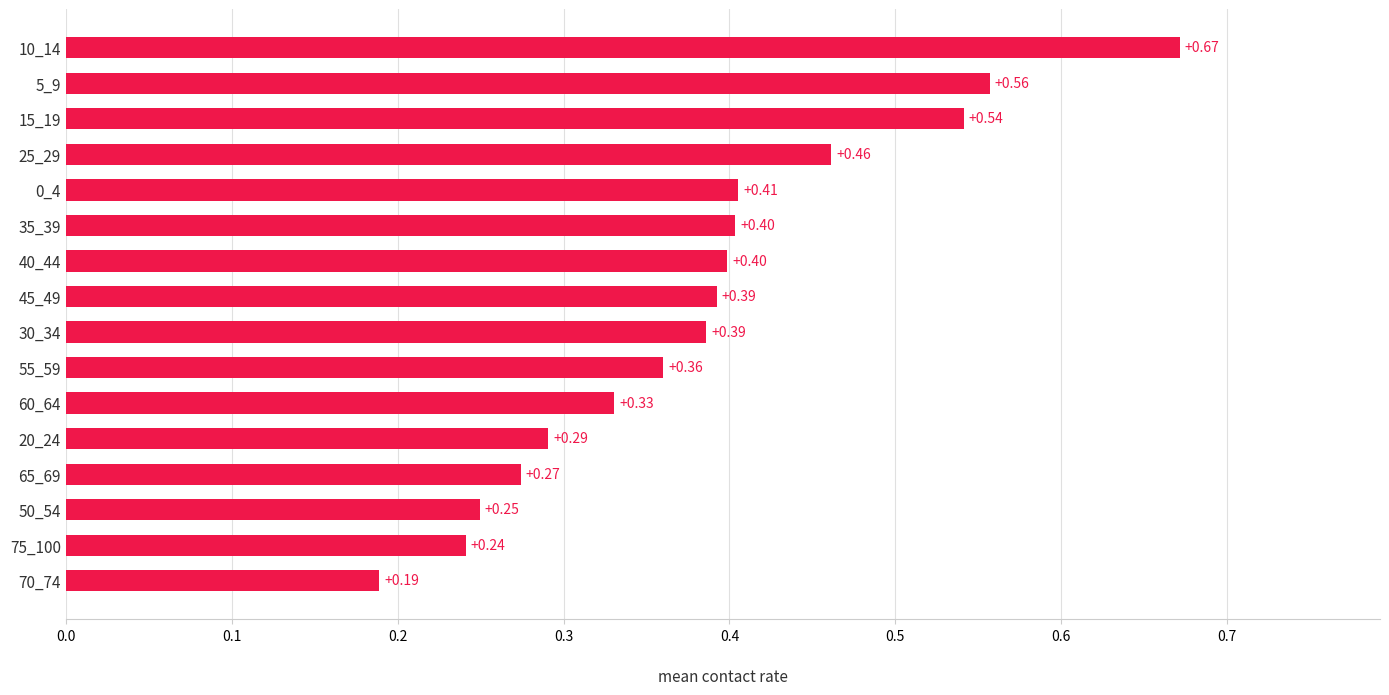

Which has a higher value, 35_39 or 65_69?

35_39